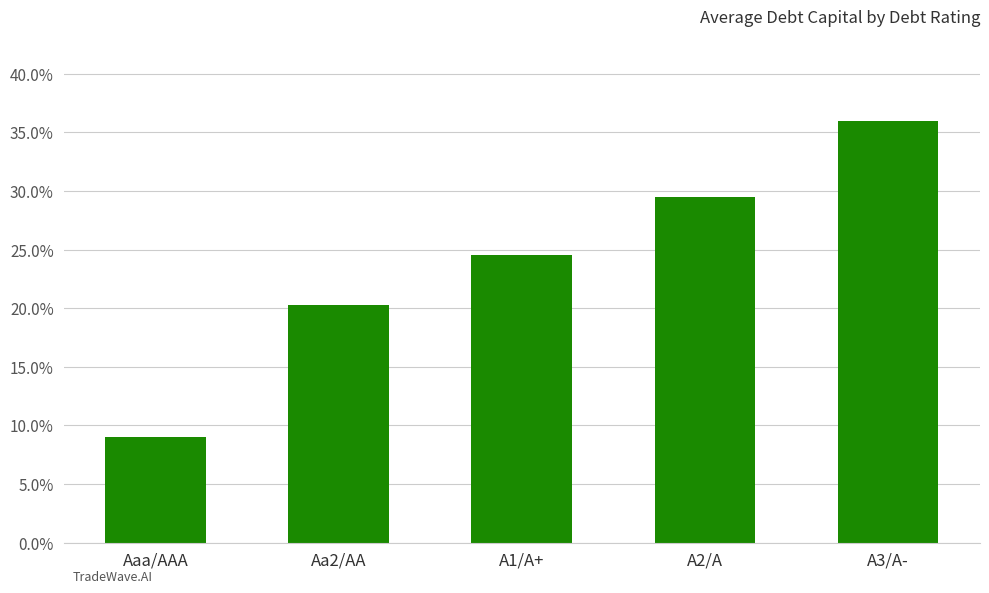

What is the difference between the maximum and second lowest values?

0.2